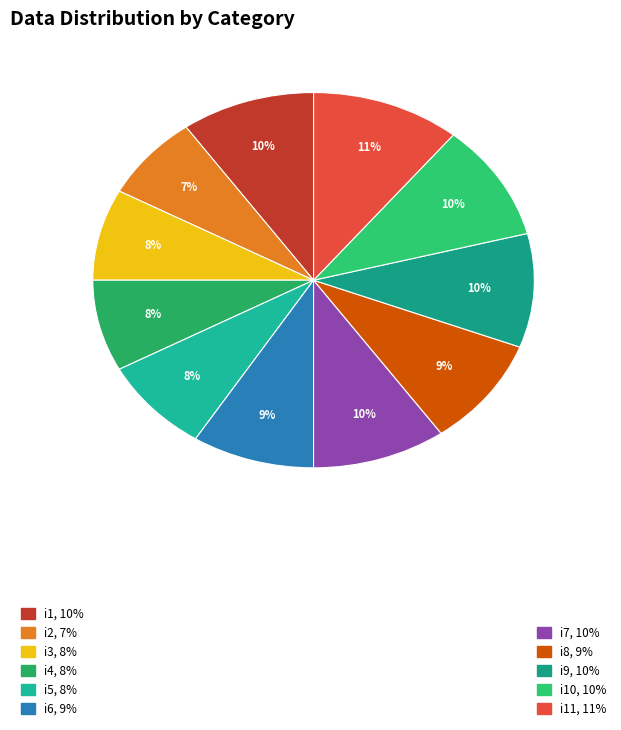

Does any single category account for the majority?

No